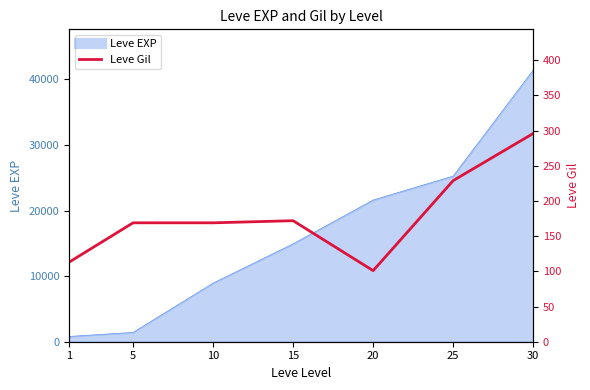

True or false: the data has more than 0 interior local peaks.

True